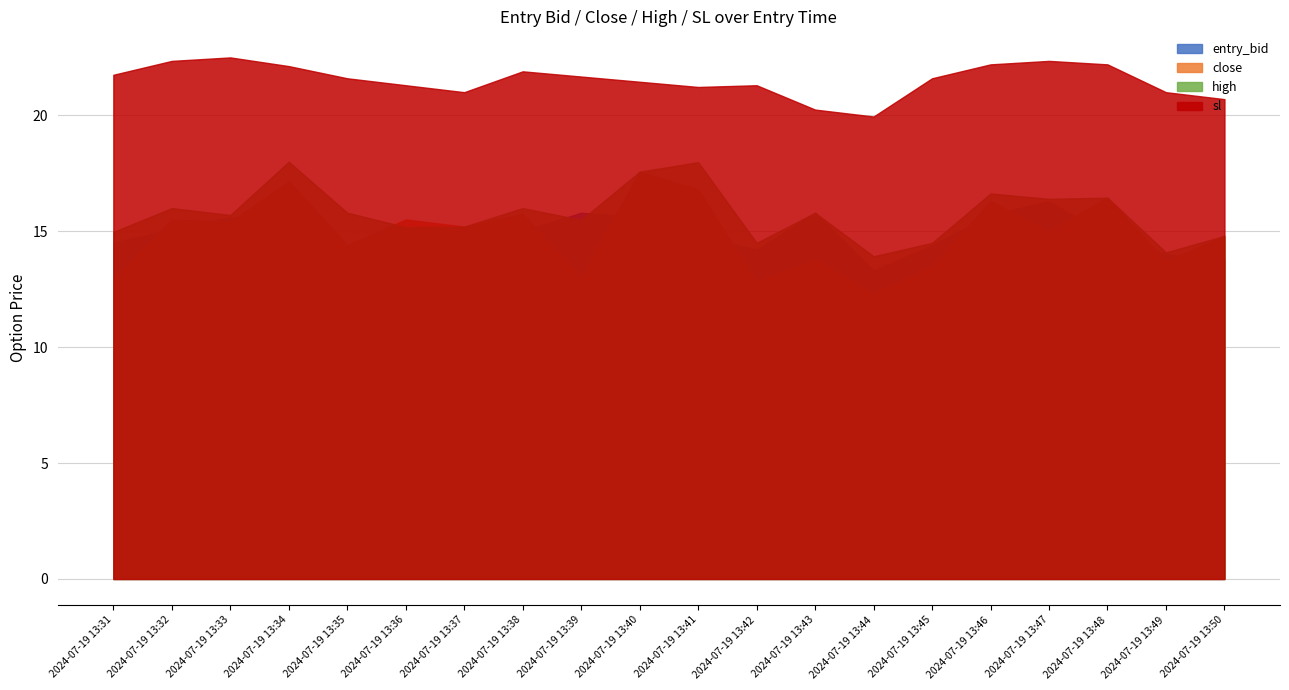

The value of entry_bid at 2024-07-19 13:49 is 21.7. True or false?

False